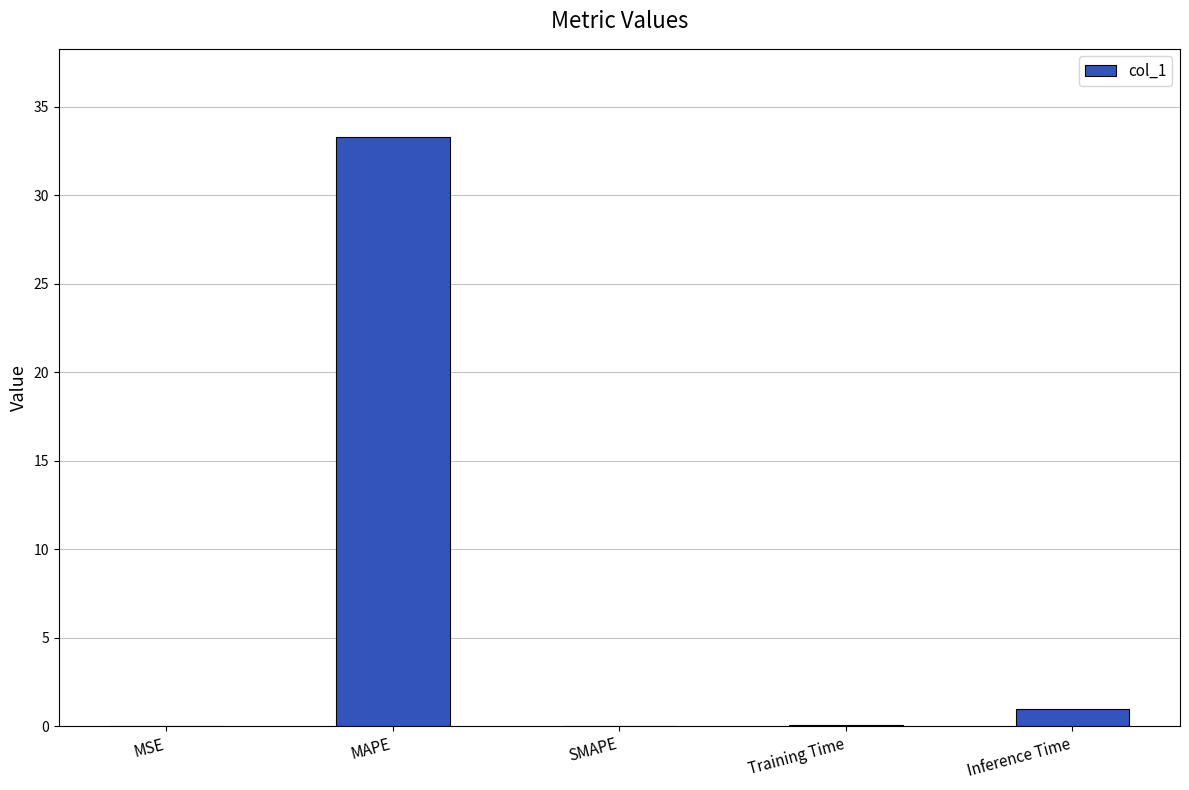

How many distinct data groups are displayed?

1